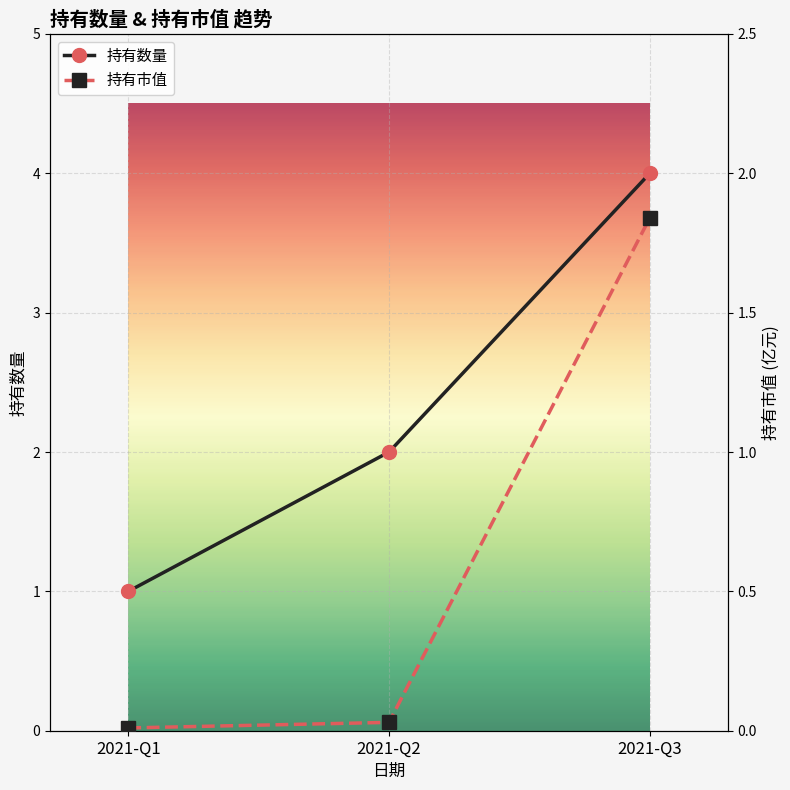

Which series changed the most between 2021-Q2 and 2021-Q3?

持有数量